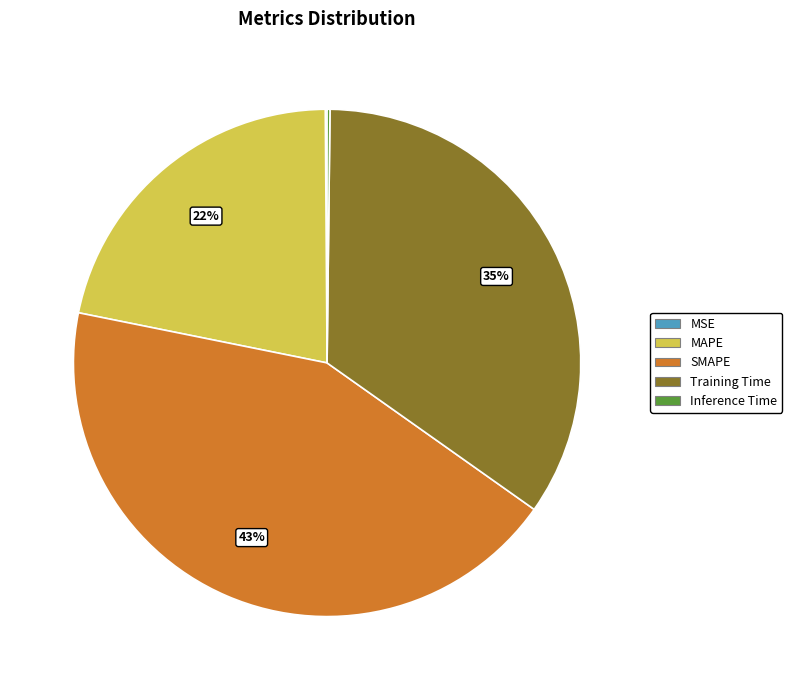

Is it true that Training Time is 41% of the pie?

False